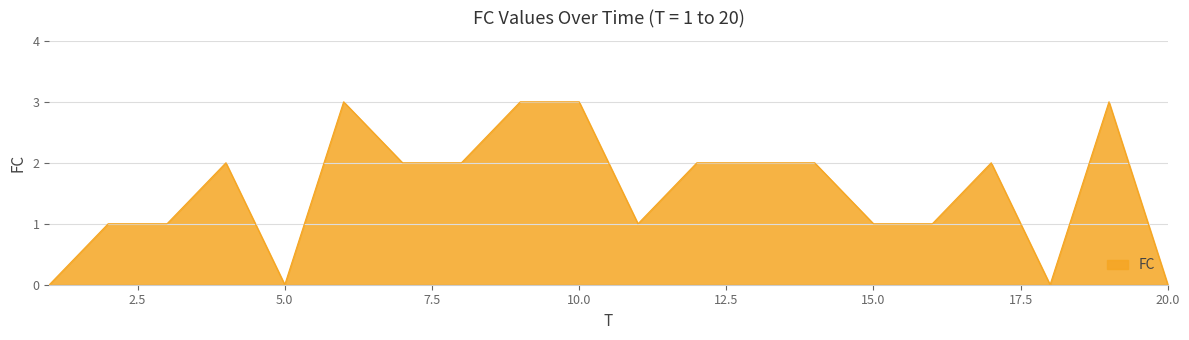

What is the maximum value shown in the chart?

3